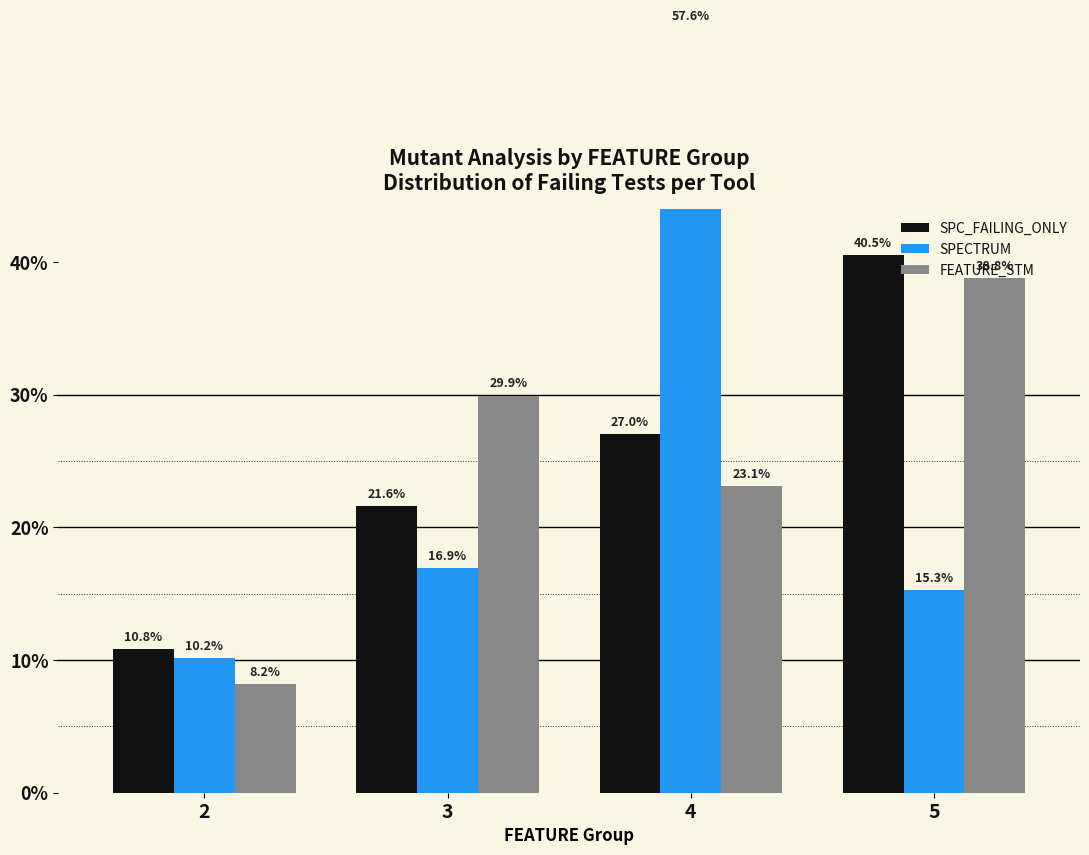

At how many categories does at least one series exceed 25?

3